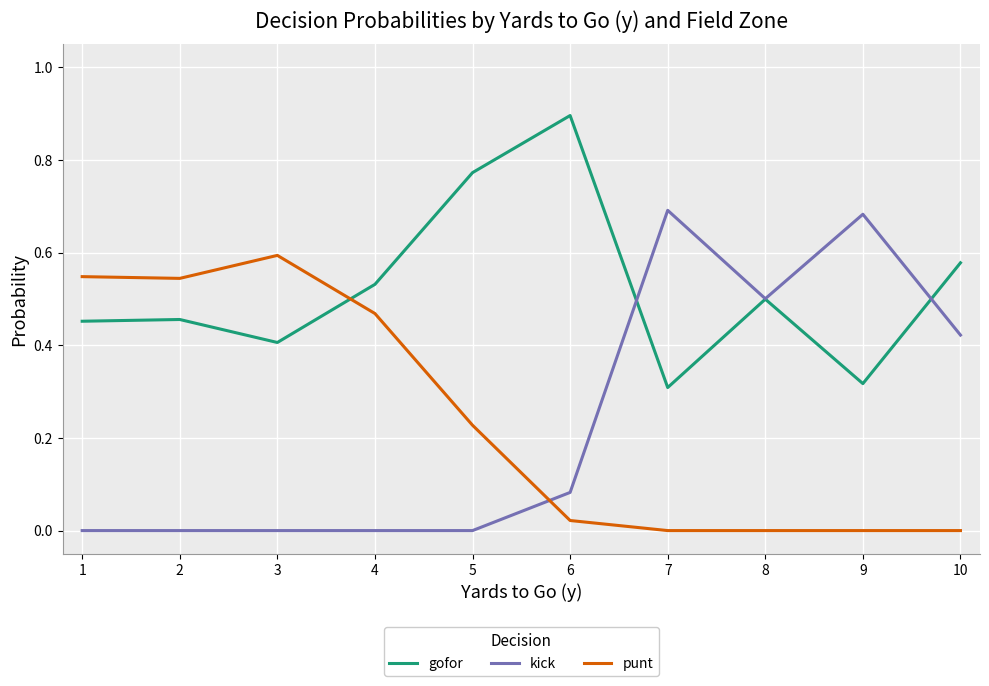

What is the greatest value displayed?

0.9